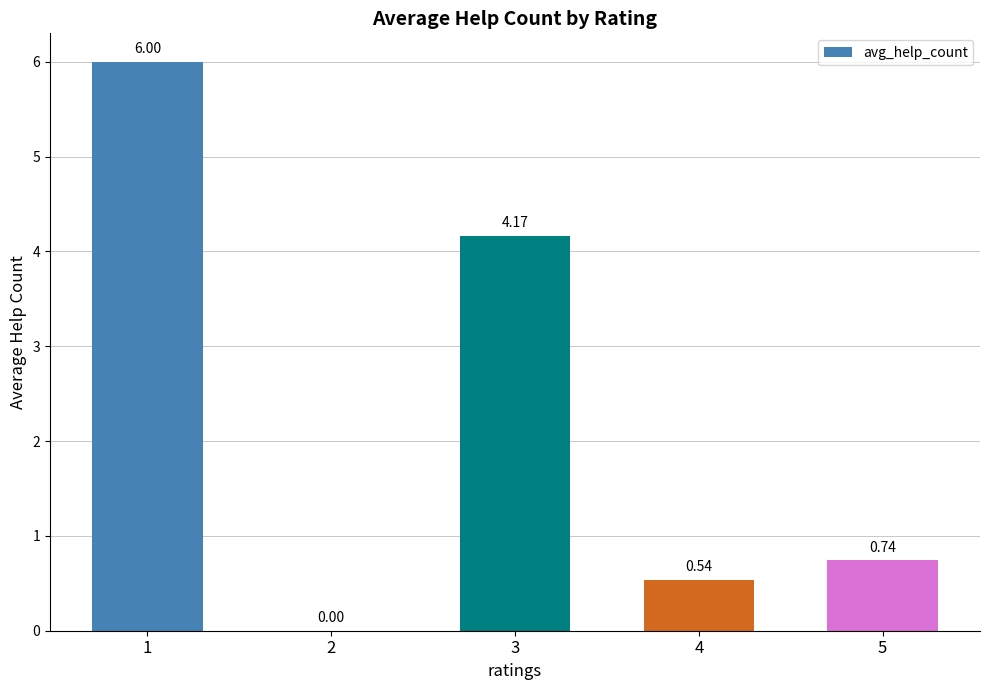

What value does the data have at 1?

6.0